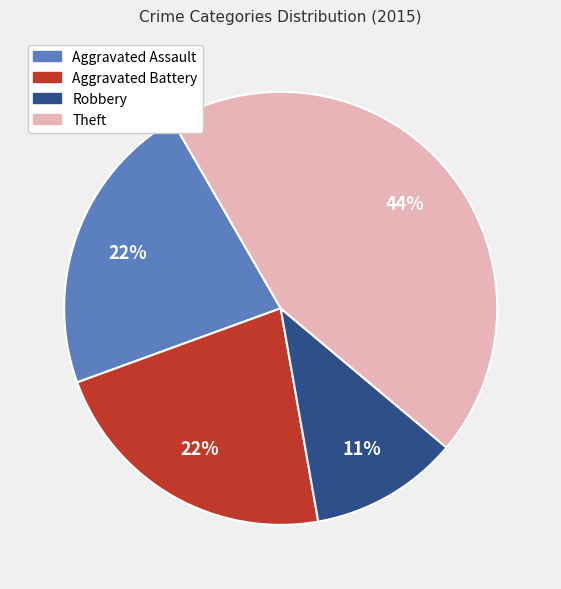

Is there any slice that represents more than half of the pie?

No